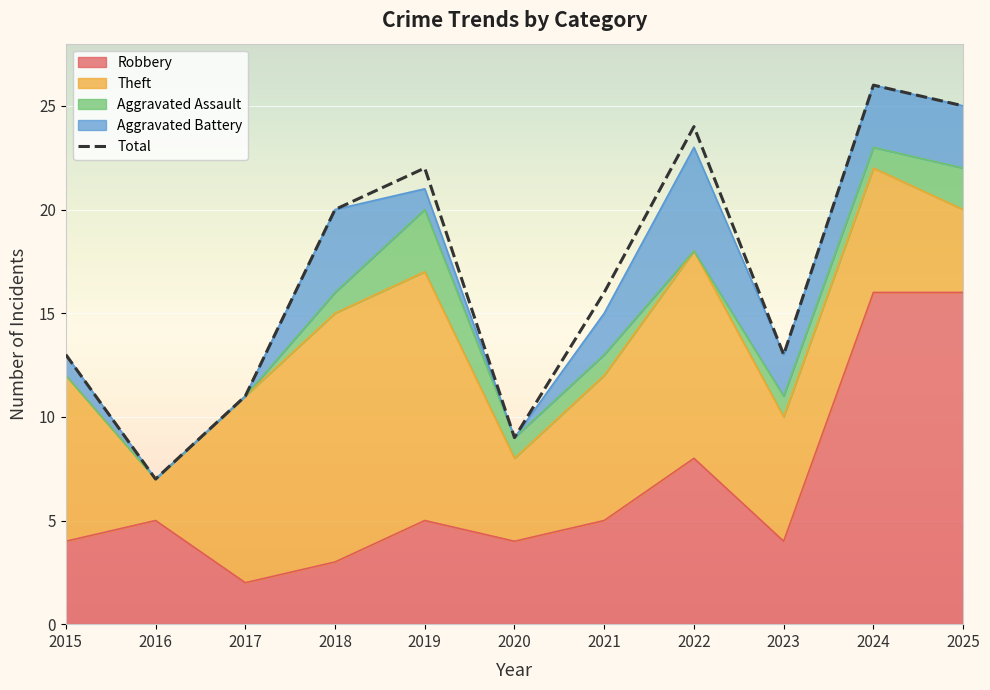

How many Aggravated Battery values are between 0 and 3?

9